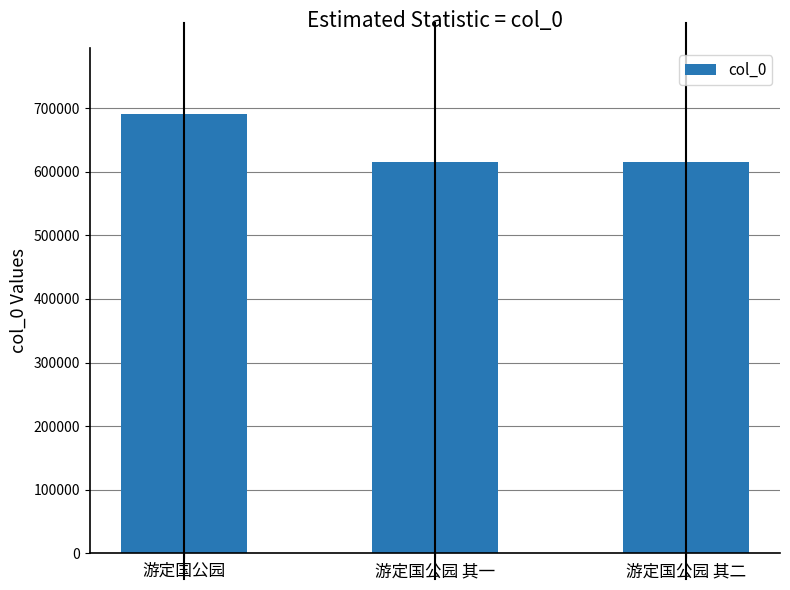

What is the value of the 2nd bar from the left?

615679